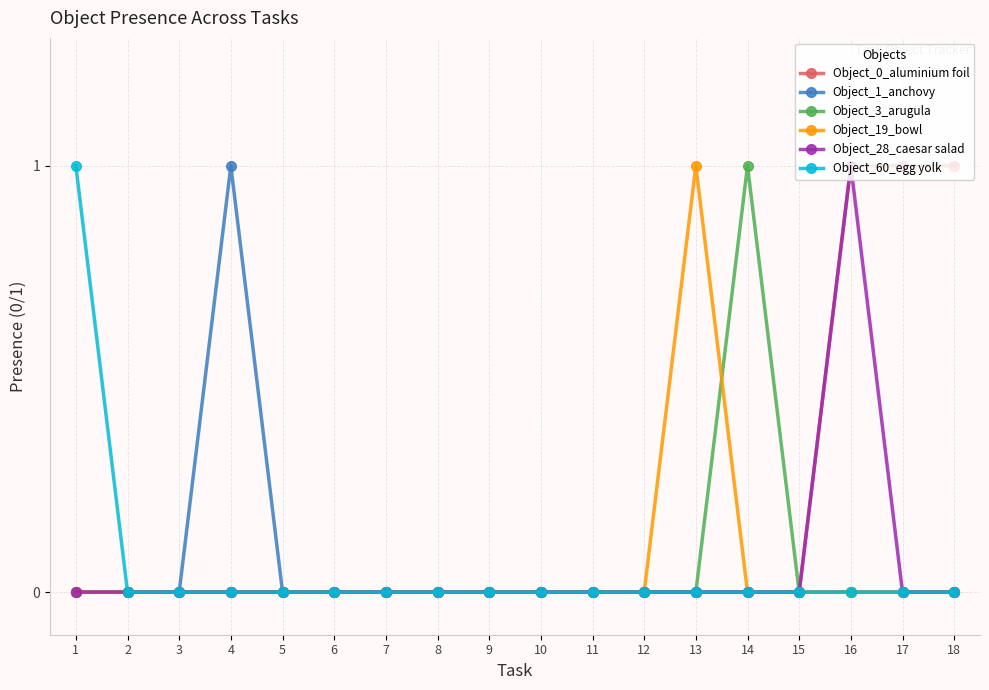

Which category has the highest value in the Object_3_arugula series?

14